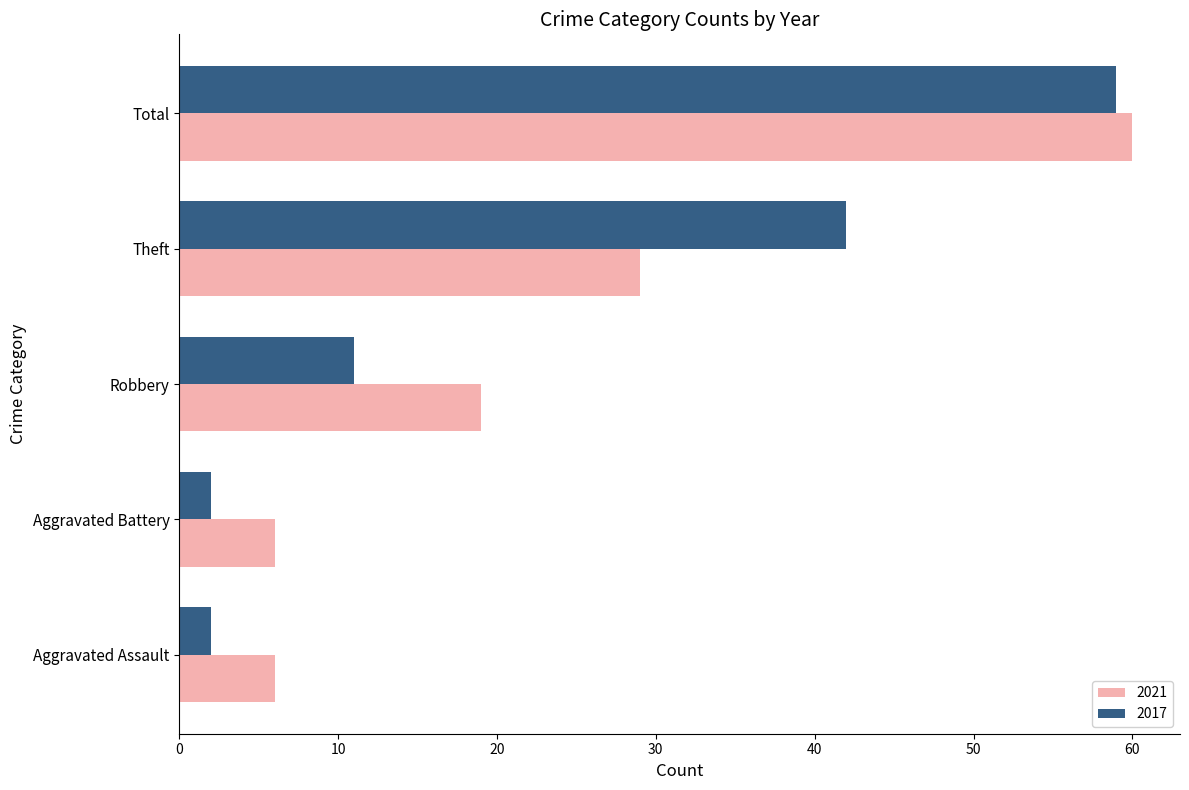

Is it true that 2017 equals 41 at Total?

False